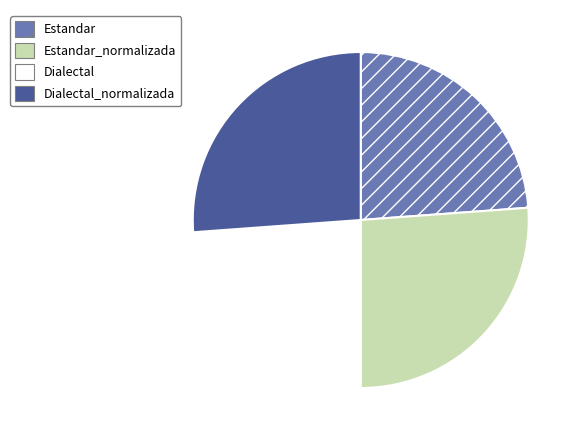

How many slices are in this pie chart?

4